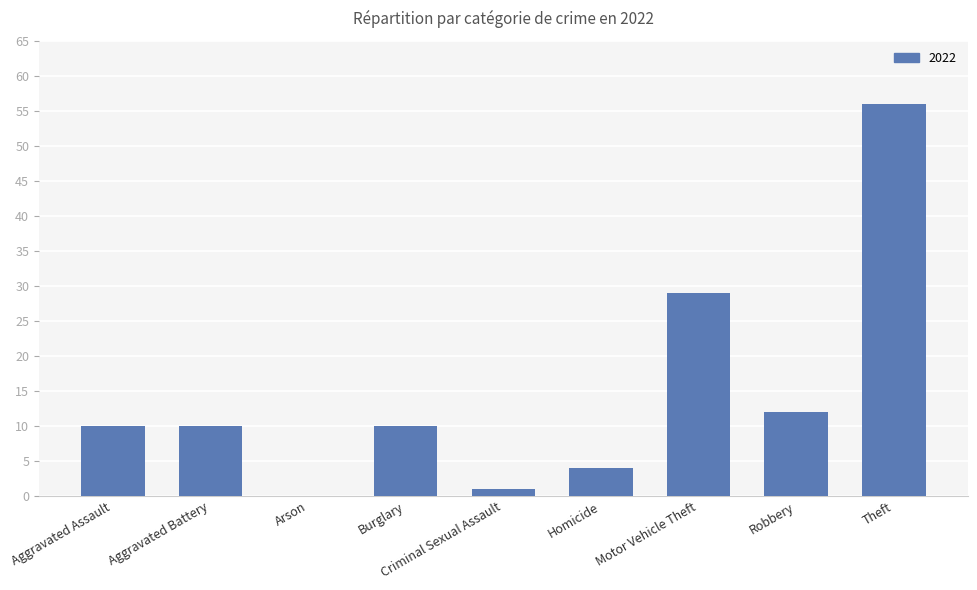

Which has a higher value, Burglary or Motor Vehicle Theft?

Motor Vehicle Theft